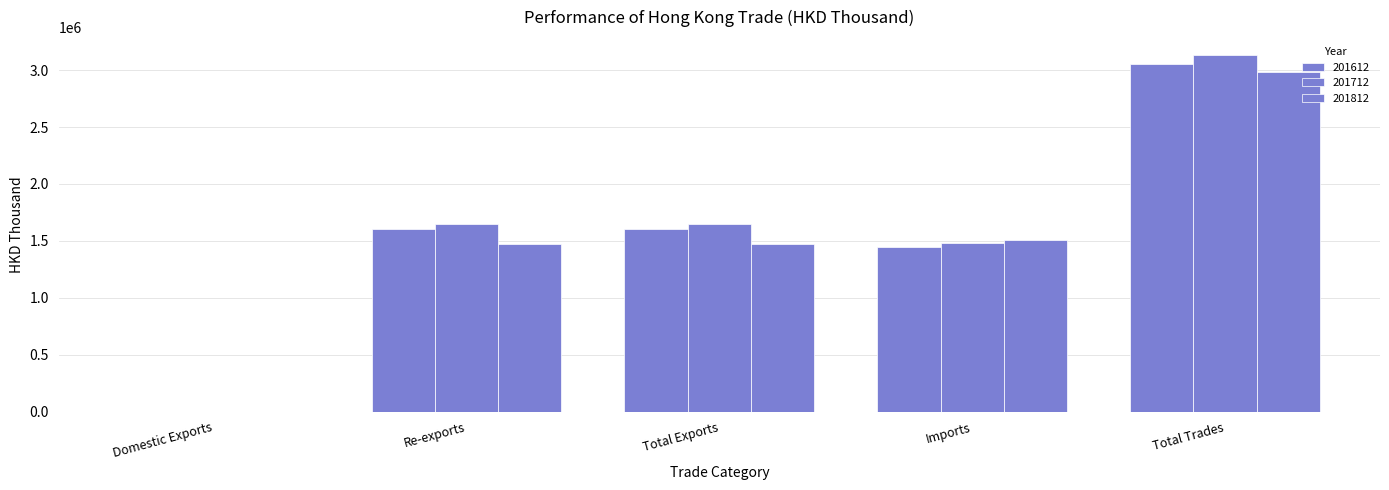

The 201812 series shows 1511573.2 at Imports. True or false?

True